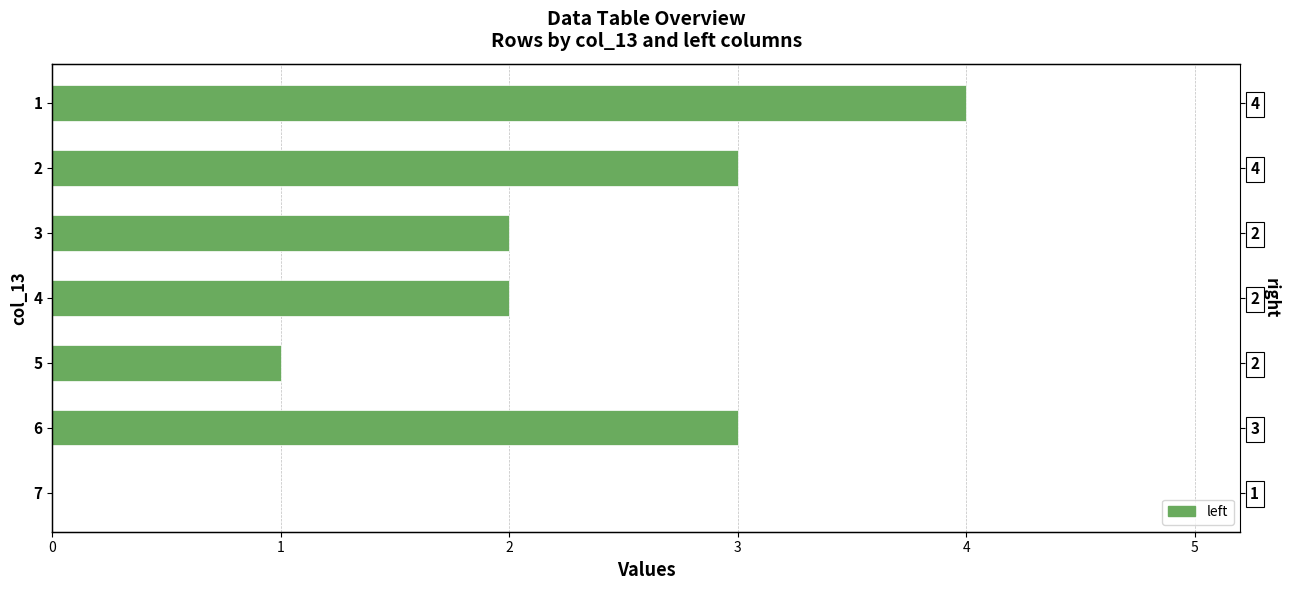

Rank the categories by value from lowest to highest.

7, 5, 3, 4, 2, 6, 1